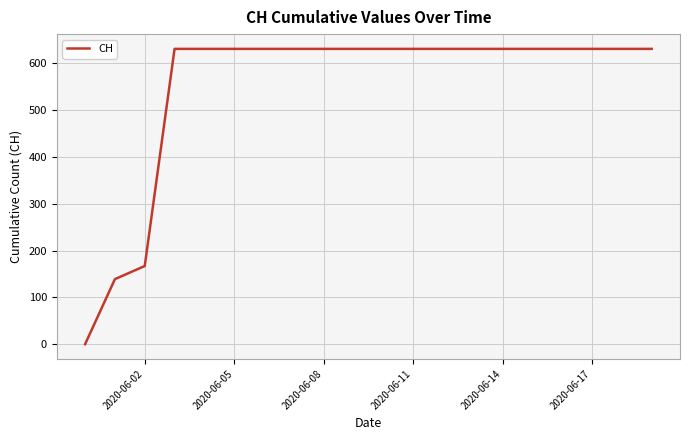

What is the greatest value displayed?

631